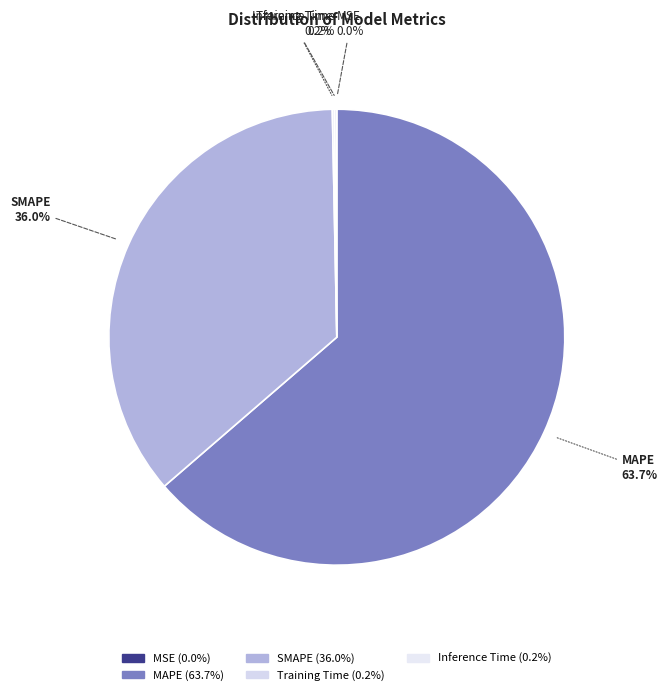

Which slice is the smallest?

MSE